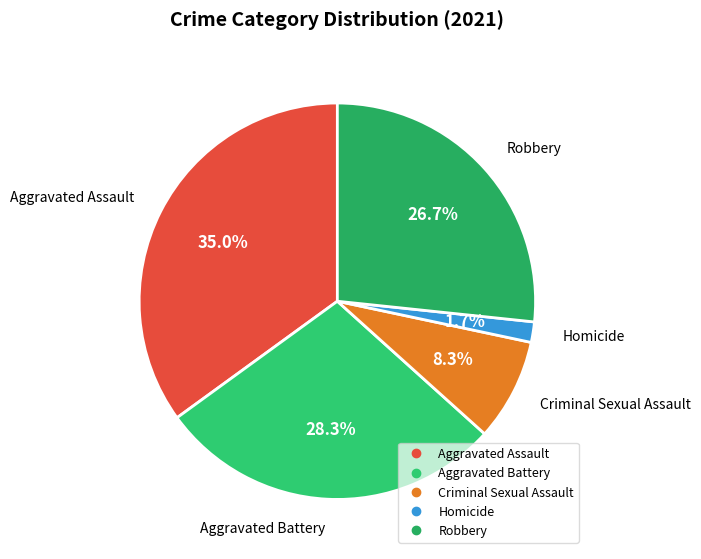

To the nearest percent, what is the average slice percentage?

20%